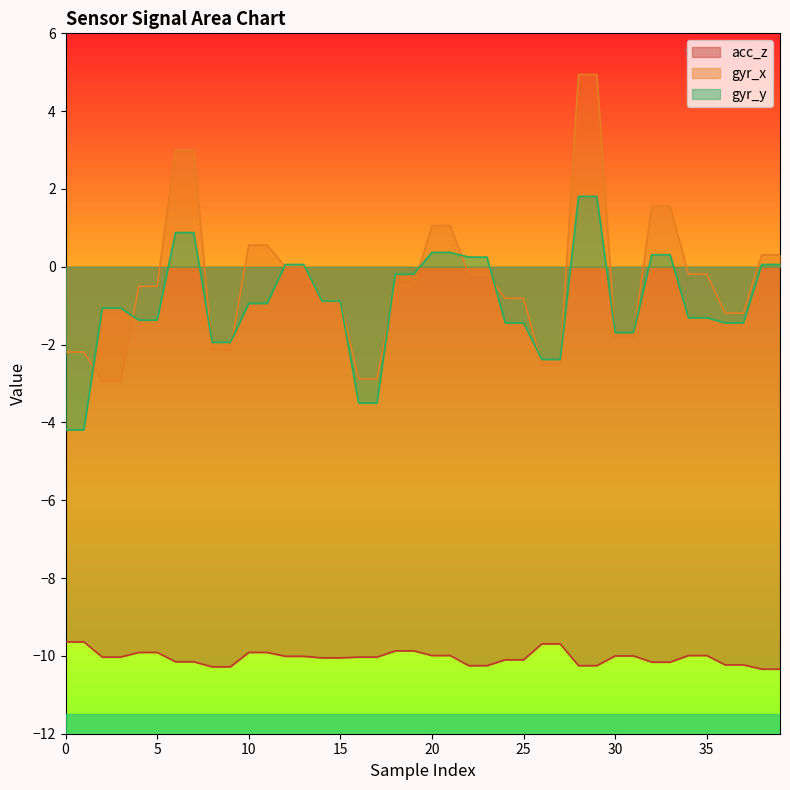

Reading right to left, transcribe all the data shown in this chart.

acc_z: -10.3	-10.3	-10.2	-10.2	-10.0	-10.0	-10.2	-10.2	-10.0	-10.0	-10.2	-10.2	-9.7	-9.7	-10.1	-10.1	-10.2	-10.2	-10.0	-10.0	-9.9	-9.9	-10.0	-10.0	-10.1	-10.1	-10.0	-10.0	-9.9	-9.9	-10.3	-10.3	-10.2	-10.2	-9.9	-9.9	-10.0	-10.0	-9.6	-9.6
gyr_x: 0.3	0.3	-1.2	-1.2	-0.2	-0.2	1.6	1.6	-1.8	-1.8	4.9	4.9	-2.5	-2.5	-0.8	-0.8	-0.2	-0.2	1.1	1.1	-0.5	-0.5	-2.9	-2.9	-0.9	-0.9	0.0	0.0	0.6	0.6	-2.1	-2.1	3.0	3.0	-0.5	-0.5	-2.9	-2.9	-2.2	-2.2
gyr_y: 0.1	0.1	-1.4	-1.4	-1.3	-1.3	0.3	0.3	-1.7	-1.7	1.8	1.8	-2.4	-2.4	-1.4	-1.4	0.2	0.2	0.4	0.4	-0.2	-0.2	-3.5	-3.5	-0.9	-0.9	0.1	0.1	-0.9	-0.9	-1.9	-1.9	0.9	0.9	-1.4	-1.4	-1.1	-1.1	-4.2	-4.2